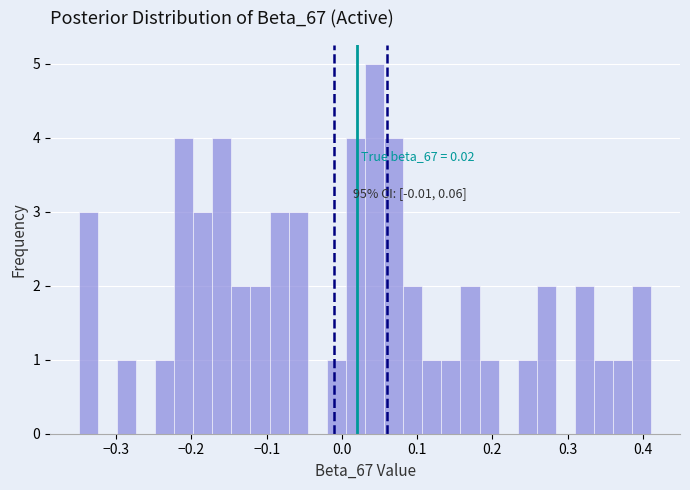

Read against the x-axis, roughly where is the centre of the tallest bar?

0.04